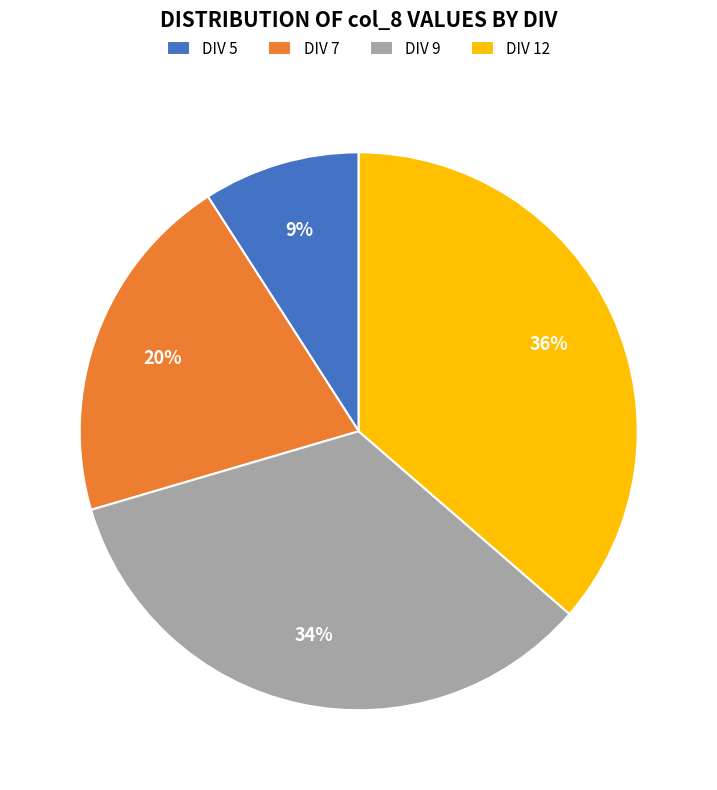

The DIV 5 slice represents 14% of the pie. True or false?

False